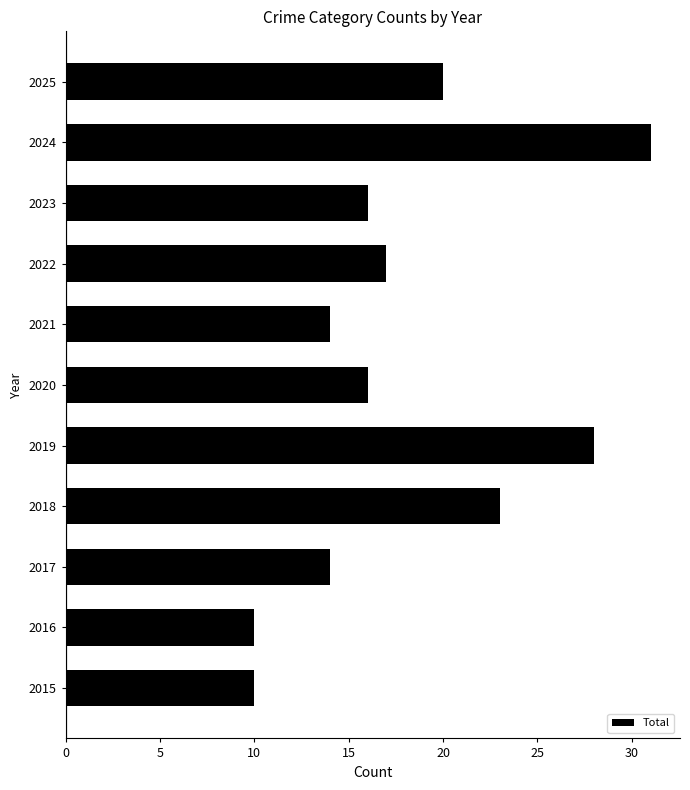

What is the difference between the second highest and minimum values?

18